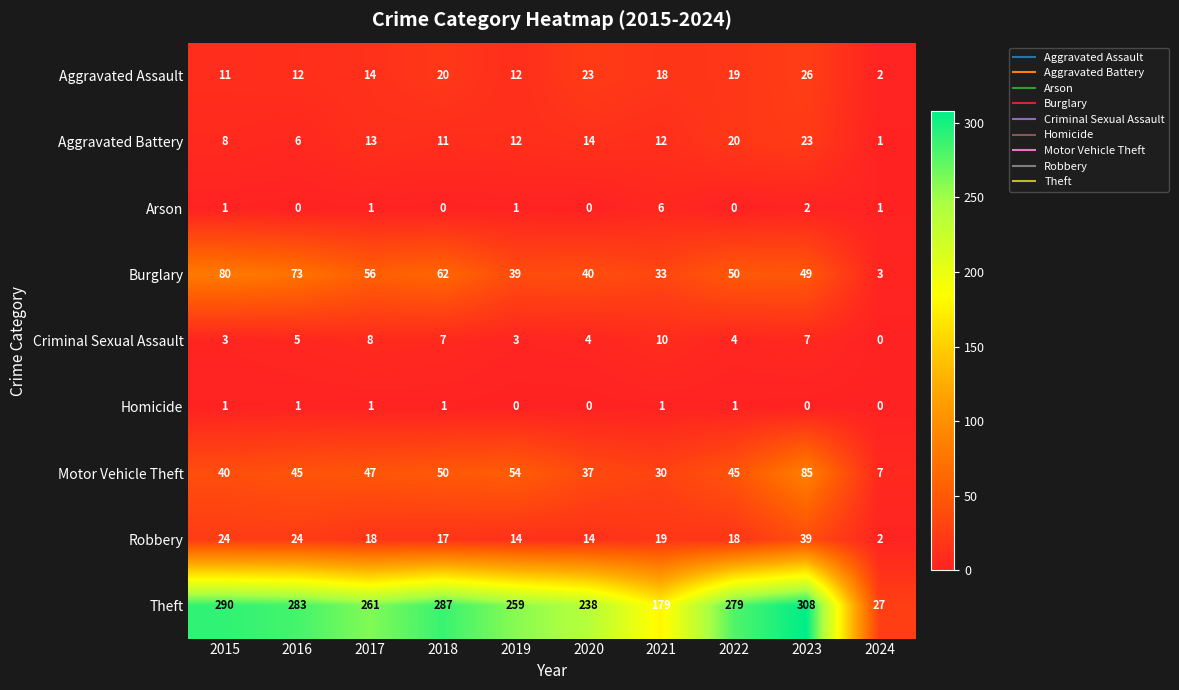

What is the total value across all series at 2016?

449